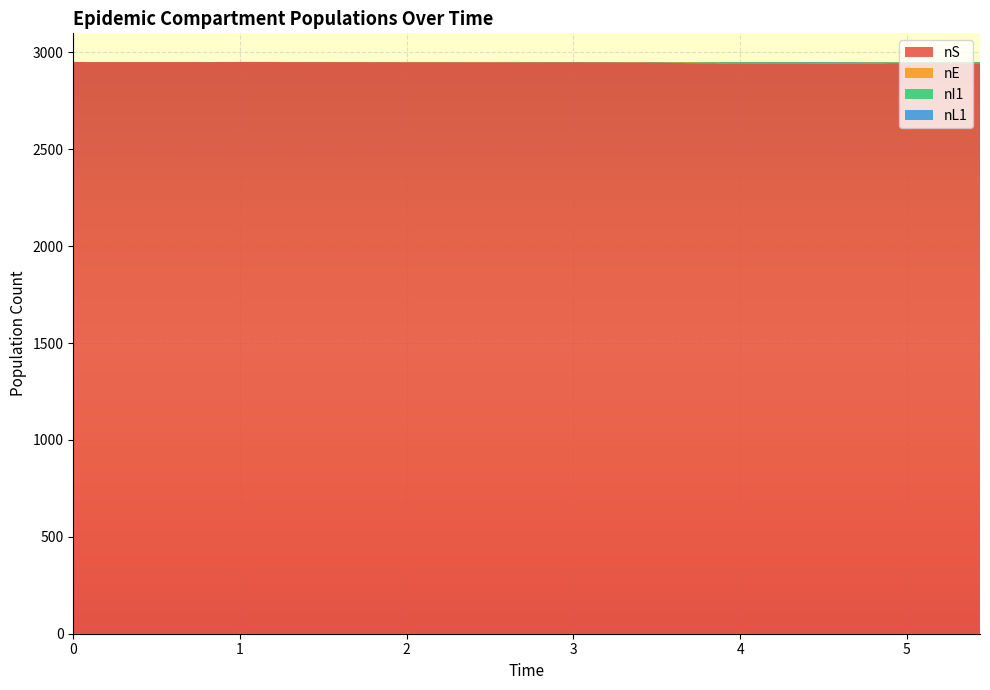

Reading right to left, extract all data points from this chart.

nS: 39=2943	38=2943	37=2943	36=2944	35=2945	34=2945	33=2945	32=2945	31=2944	30=2943	29=2942	28=2942	27=2942	26=2942	25=2942	24=2942	23=2943	22=2943	21=2943	20=2943	19=2943	18=2944	17=2944	16=2944	15=2945	14=2946	13=2947	12=2948	11=2948	10=2949	9=2949	8=2949	7=2950	6=2951	5=2950	4=2950	3=2950	2=2950	1=2951	0=2951
nE: 39=1	38=2	37=2	36=1	35=0	34=0	33=1	32=2	31=2	30=2	29=2	28=2	27=2	26=2	25=3	24=3	23=2	22=2	21=2	20=3	19=4	18=3	17=4	16=5	15=4	14=3	13=2	12=1	11=2	10=1	9=1	8=2	7=1	6=0	5=0	4=0	3=1	2=1	1=0	0=1
nI1: 39=2	38=2	37=3	36=3	35=3	34=3	33=2	32=1	31=1	30=1	29=1	28=1	27=2	26=2	25=2	24=3	23=3	22=3	21=4	20=3	19=2	18=2	17=2	16=1	15=1	14=1	13=1	12=1	11=0	10=0	9=1	8=0	7=0	6=0	5=0	4=1	3=0	2=0	1=0	0=0
nL1: 39=1	38=1	37=1	36=1	35=1	34=0	33=0	32=0	31=0	30=0	29=0	28=1	27=1	26=1	25=1	24=1	23=1	22=0	21=0	20=0	19=0	18=0	17=0	16=0	15=0	14=0	13=0	12=0	11=0	10=0	9=0	8=0	7=0	6=0	5=0	4=0	3=0	2=0	1=0	0=0